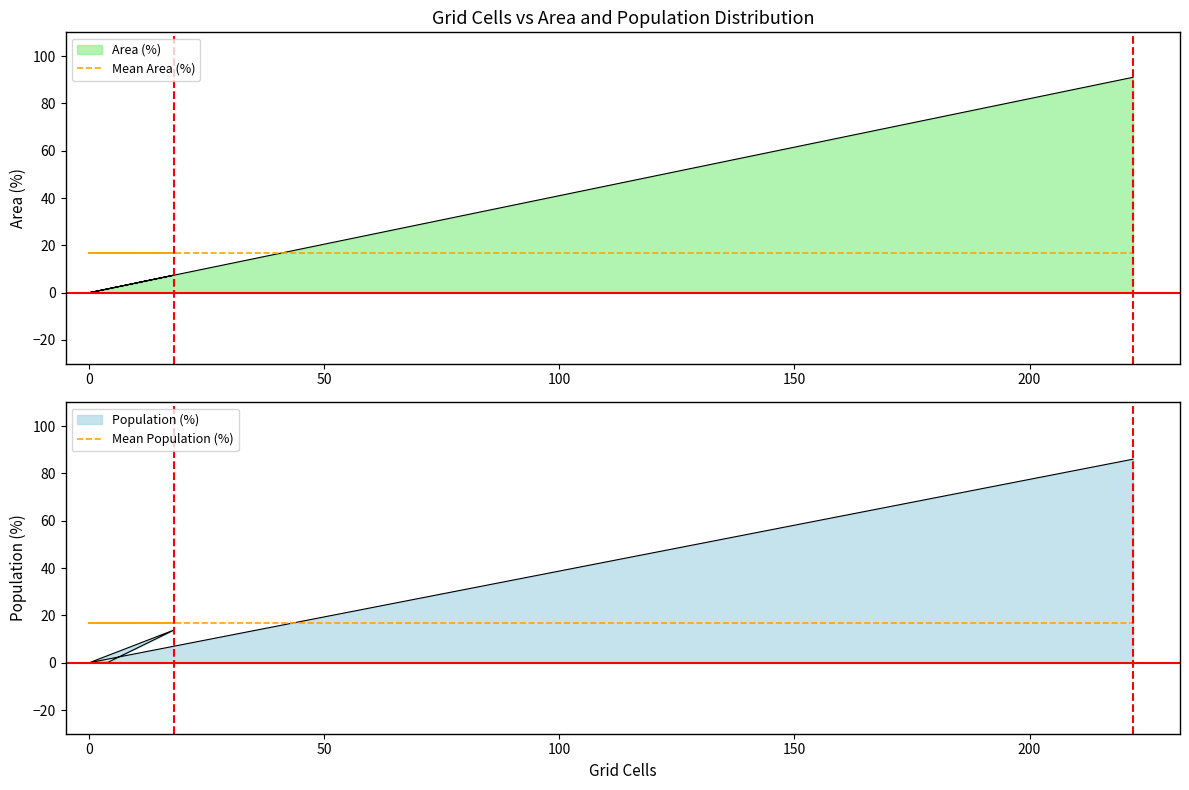

Reading right to left, what are all the values shown in this chart?

Area (%): 91.0	0.0	0.0	7.4	1.6	0.0
Population (%): 86.0	0.0	0.0	13.8	0.2	0.0